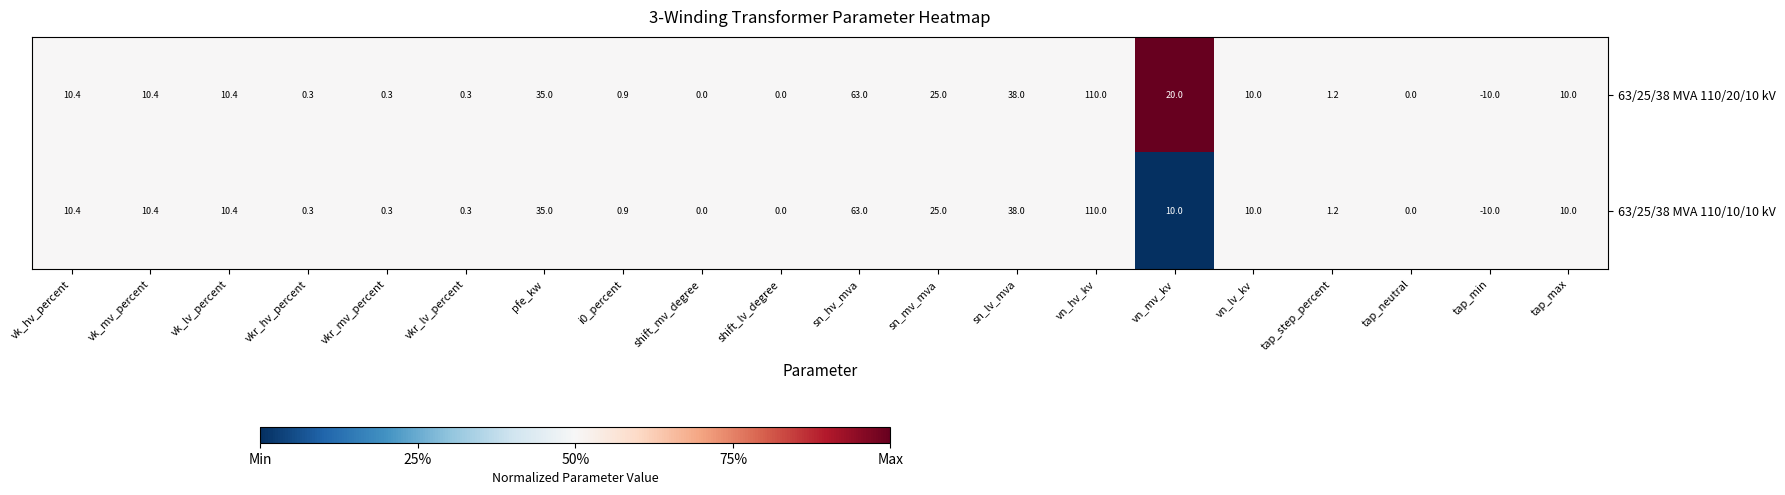

Which series has the largest total across all categories?

63/25/38 MVA 110/20/10 kV